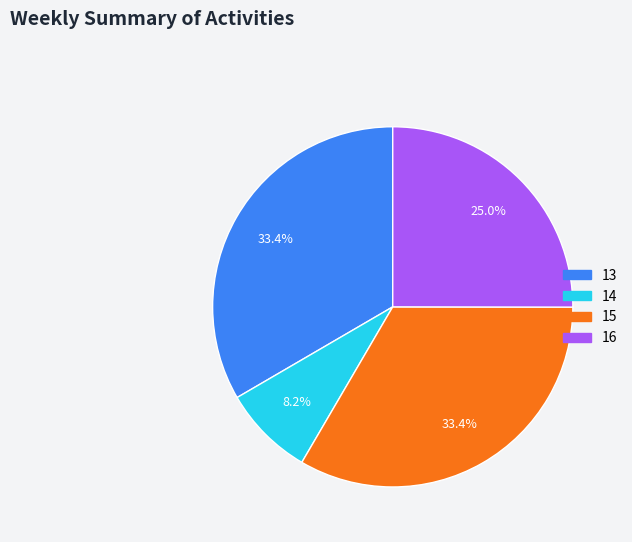

To the nearest percent, what is the difference between the 16 and 15 slice percentages?

8%